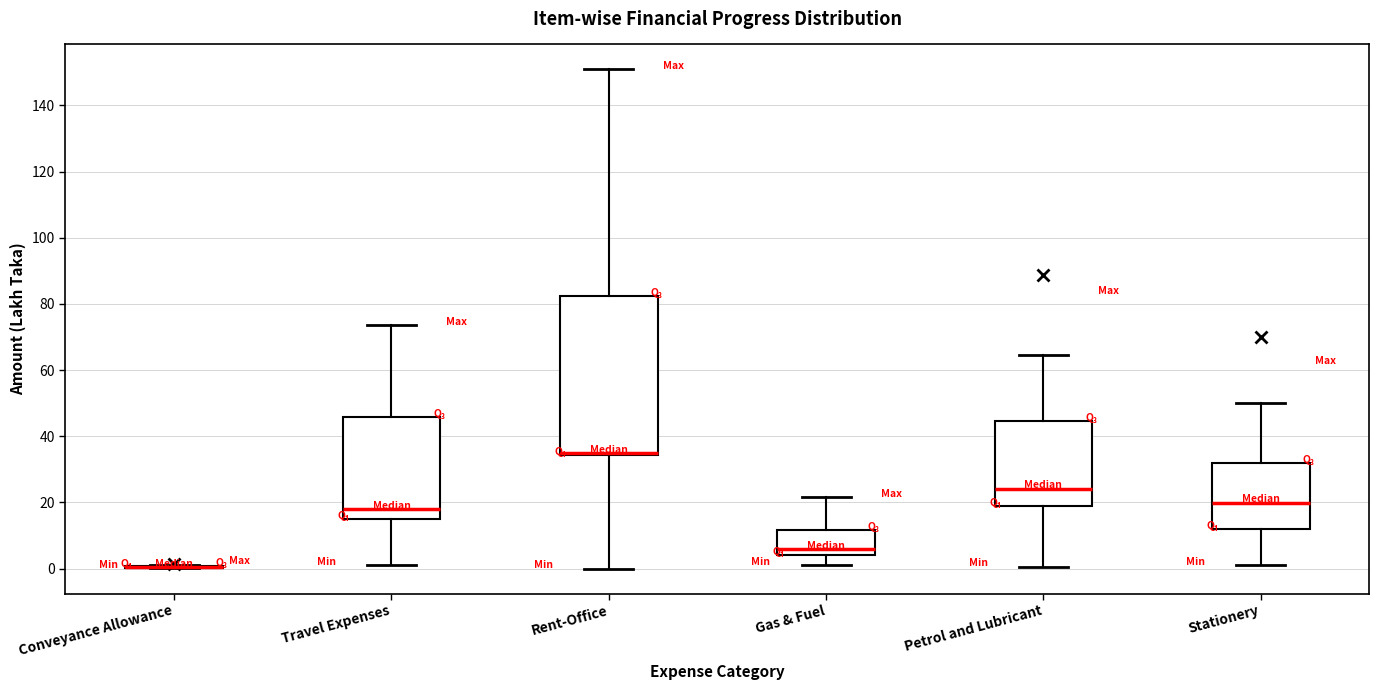

Which box is the tallest, from its lower edge to its upper edge?

Rent-Office